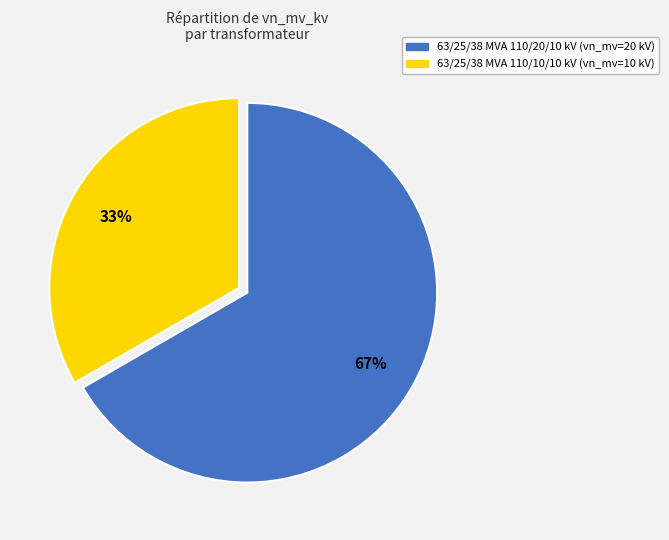

Count the number of slices in the pie.

2